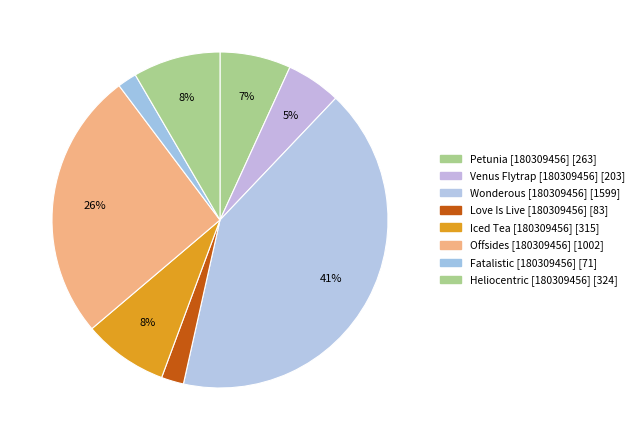

How many segments does this pie chart have?

8